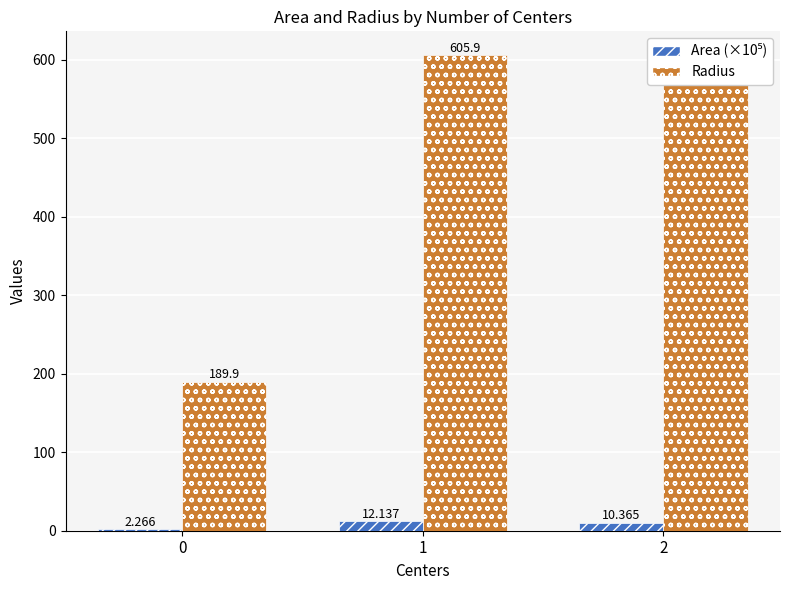

Which series changed the most between 1 and 2?

Radius